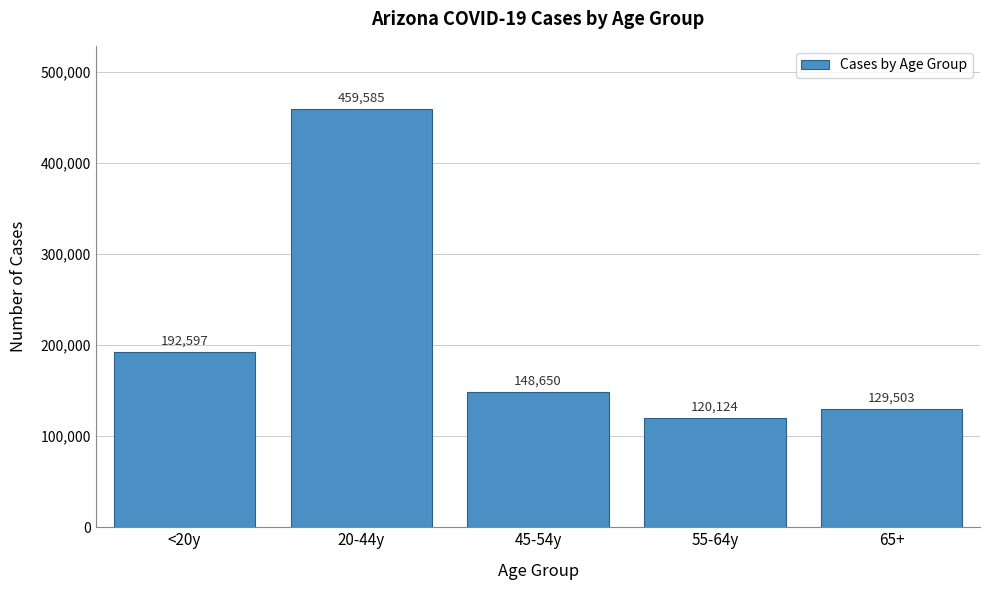

Reading left to right, list all the values displayed in this chart.

192597	459585	148650	120124	129503